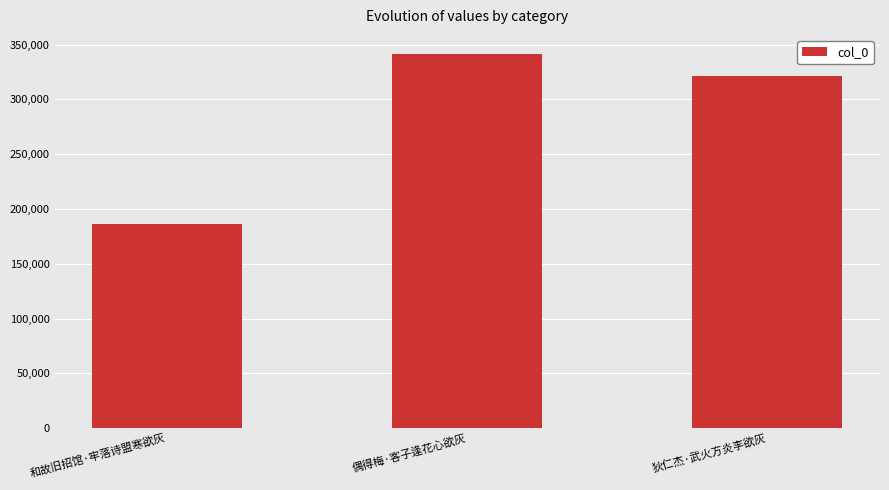

The chart shows a value of 186472 at 和故旧招馆·牢落诗盟寒欲灰. True or false?

True